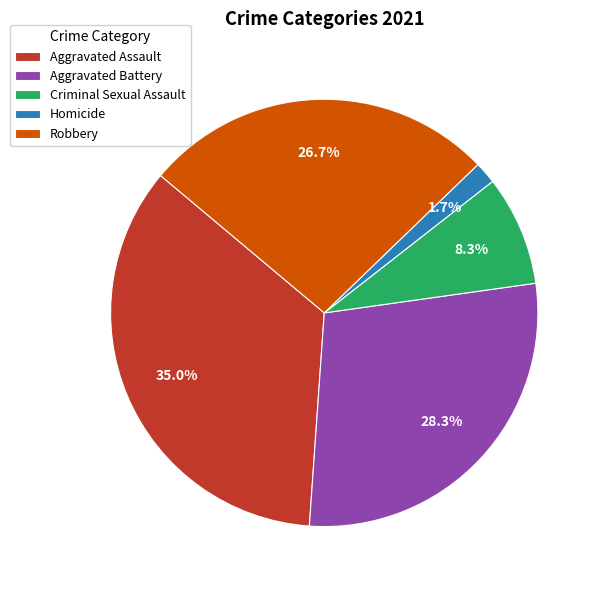

Does Homicide account for over 50% of the chart?

No